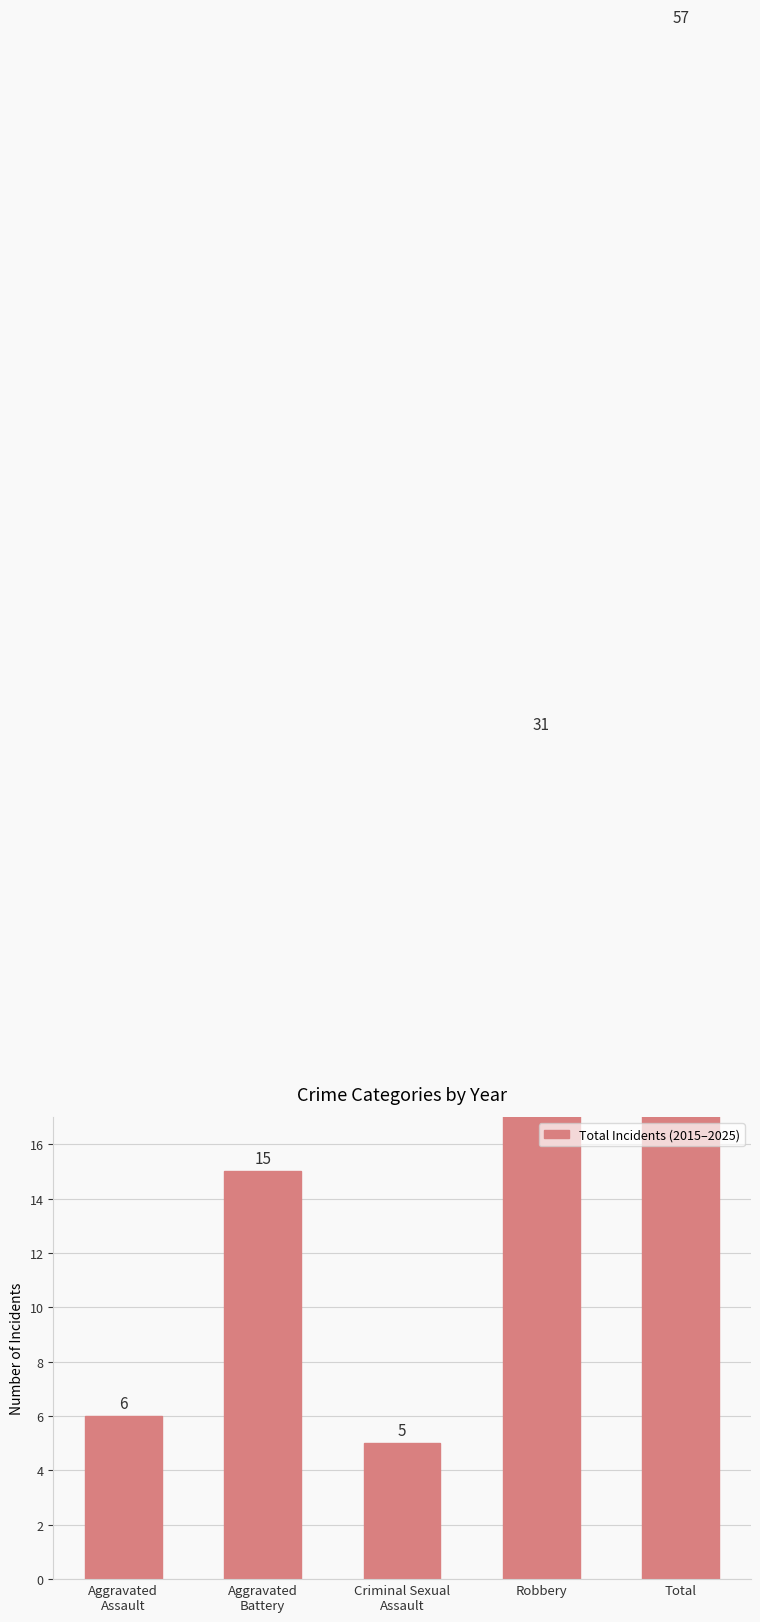

What is the value of the 1st bar from the left?

6